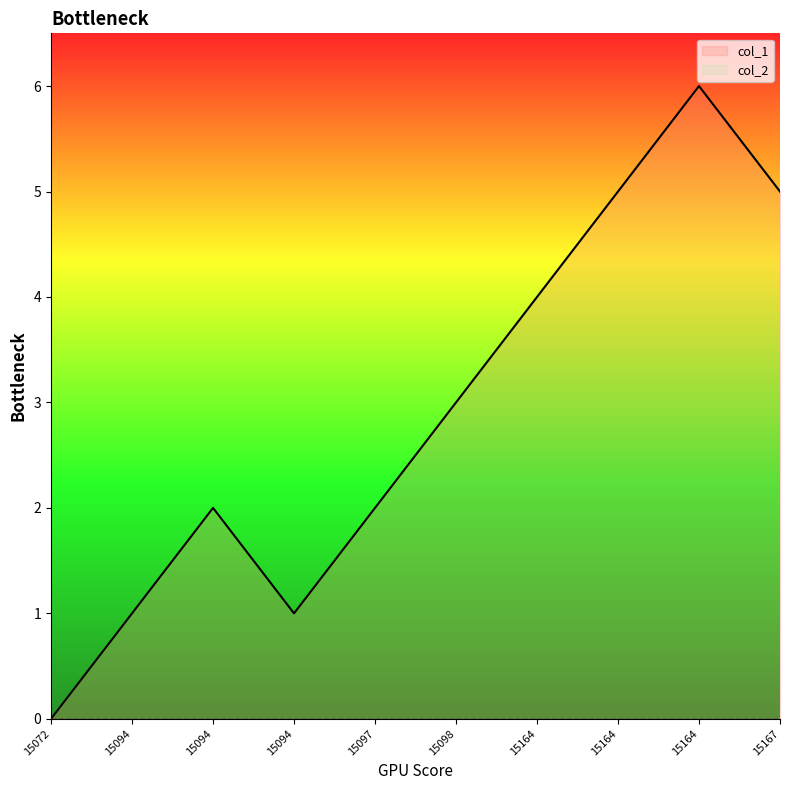

How many lines are shown in the chart?

2